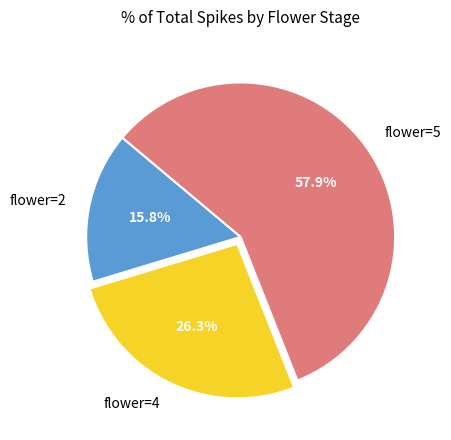

Is the sum of flower=5 and flower=4 greater than half?

Yes